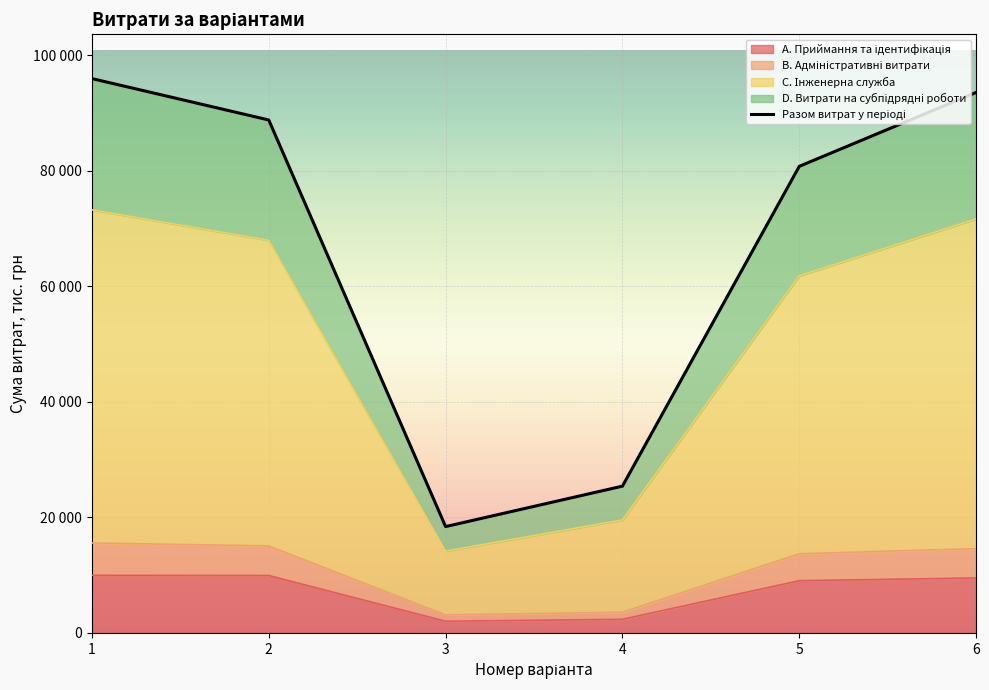

What is the value of the 2nd point from the left?

88823